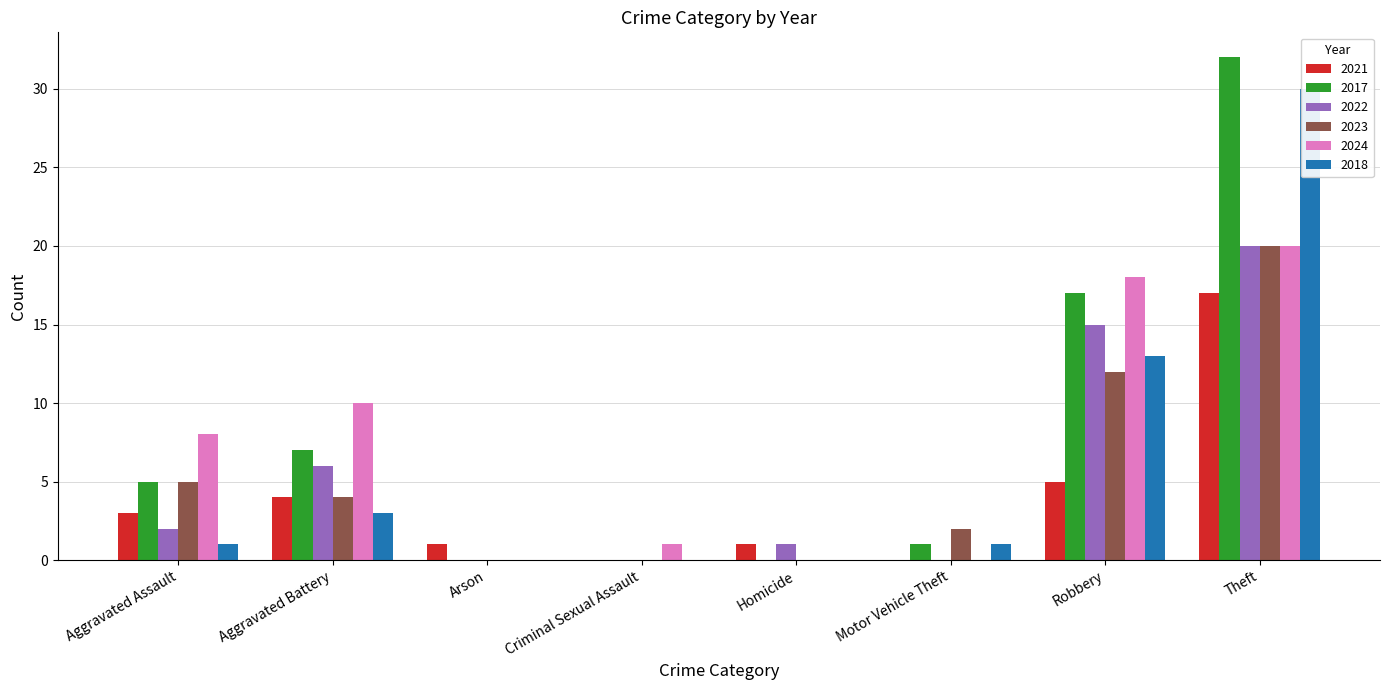

At which label is 2018 closest to 15?

Robbery